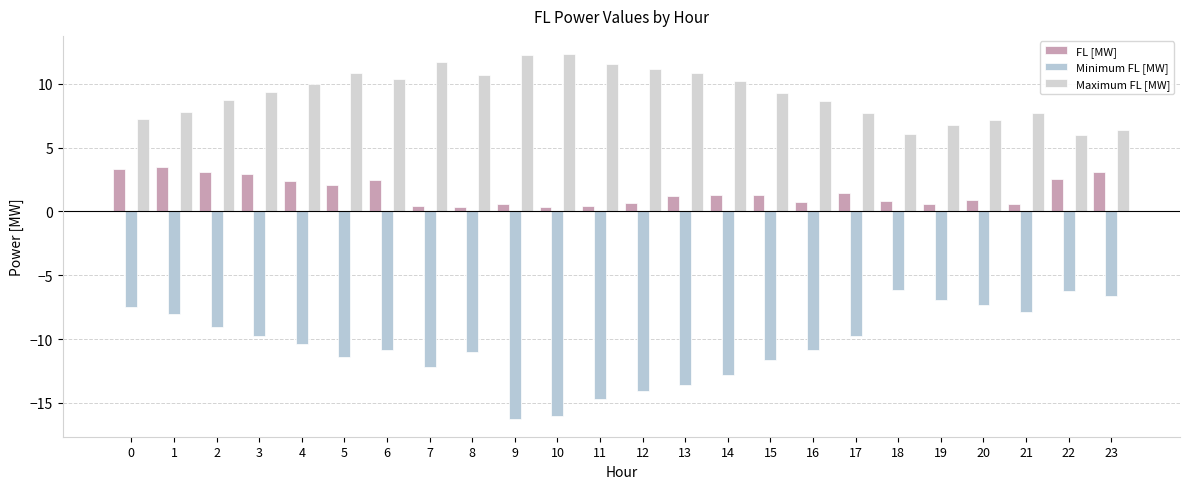

Which series has the largest range (max minus min)?

Minimum FL [MW]